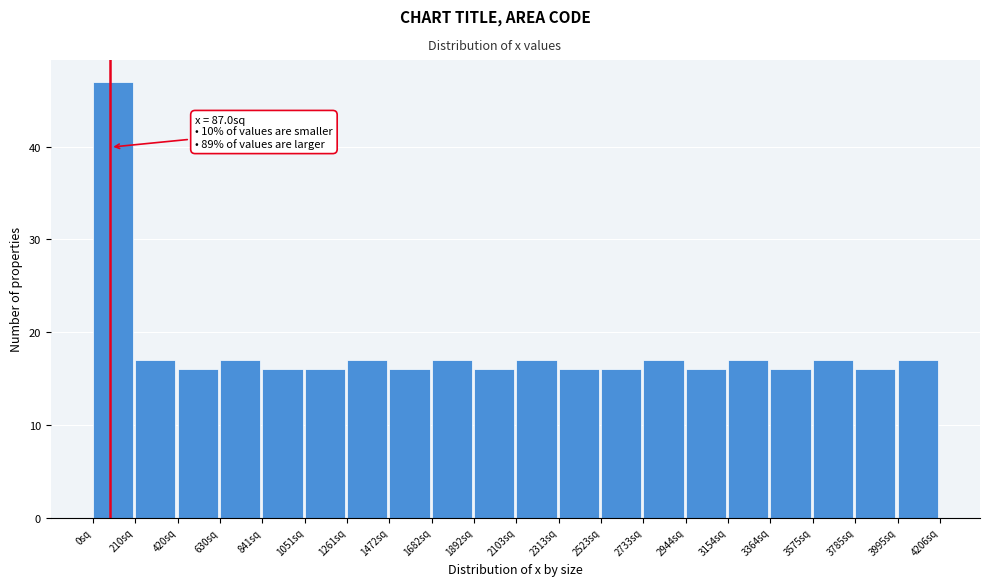

Which range on the x-axis has the tallest bar?

0 to 200